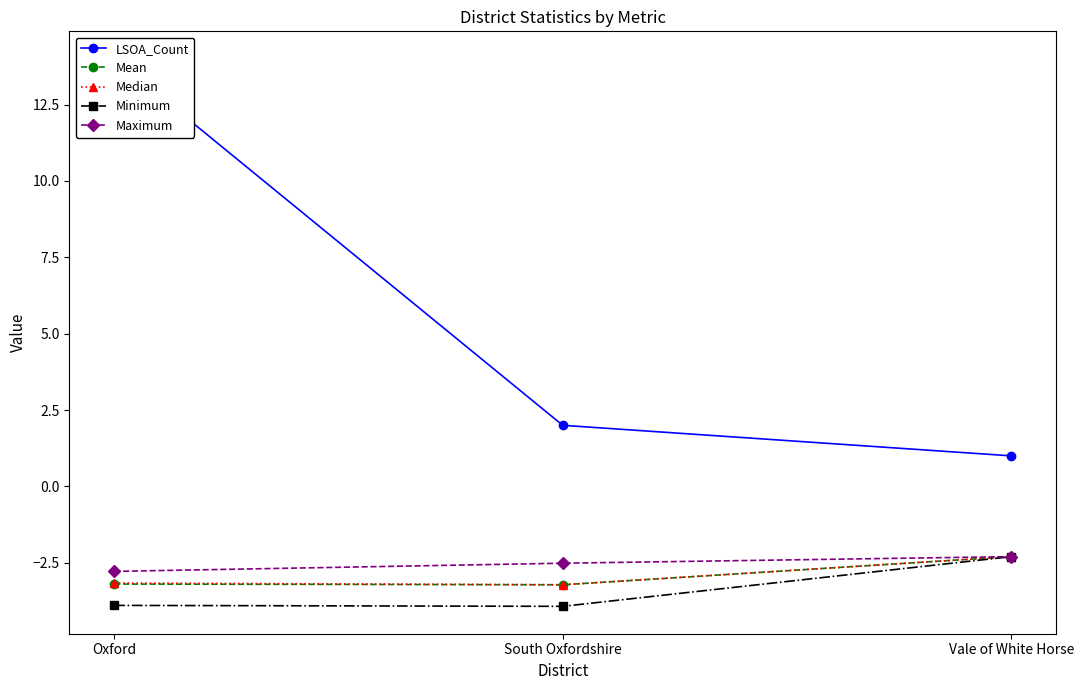

Which category has the highest value in the Median series?

Vale of White Horse